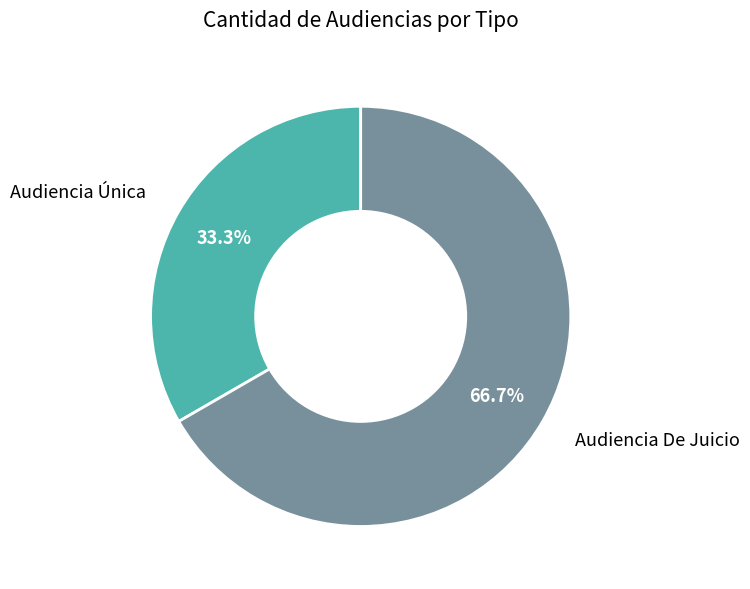

How many slices are in this pie chart?

2